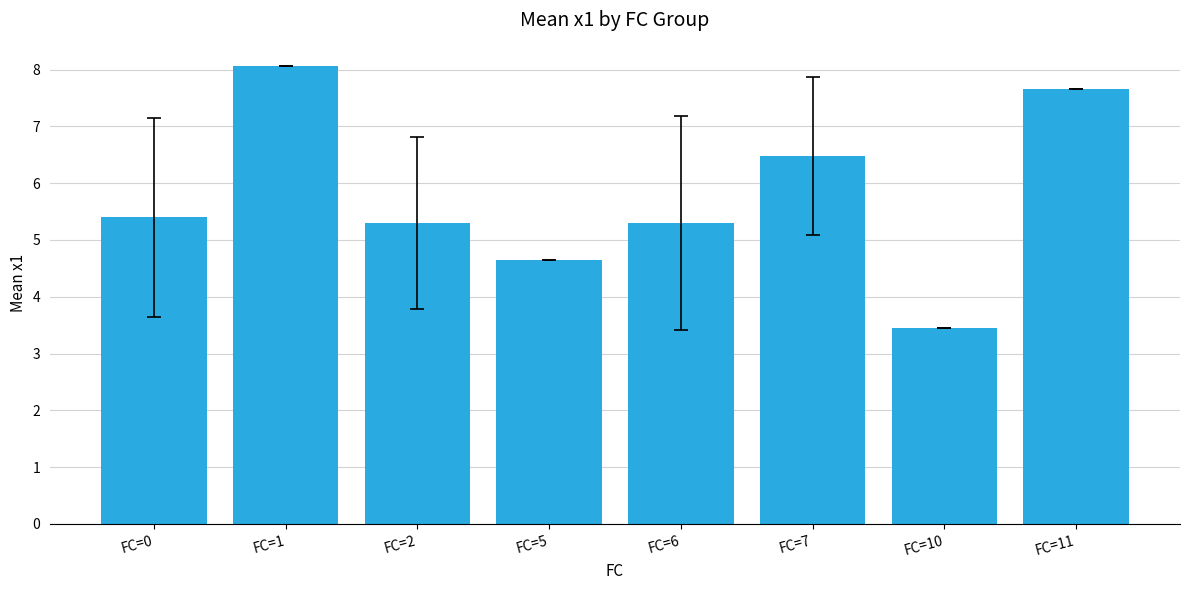

What is the change in value from FC=5 to FC=10?

-1.2